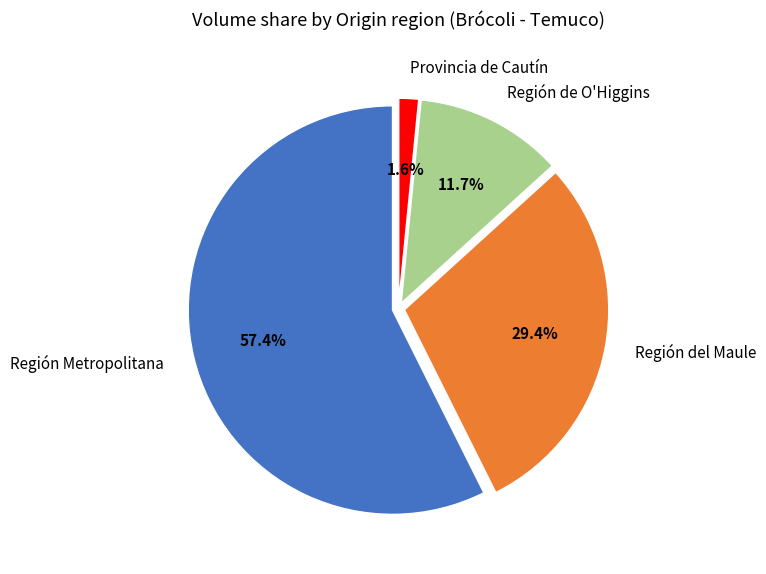

Which has a higher value, Región Metropolitana or Región de O'Higgins?

Región Metropolitana